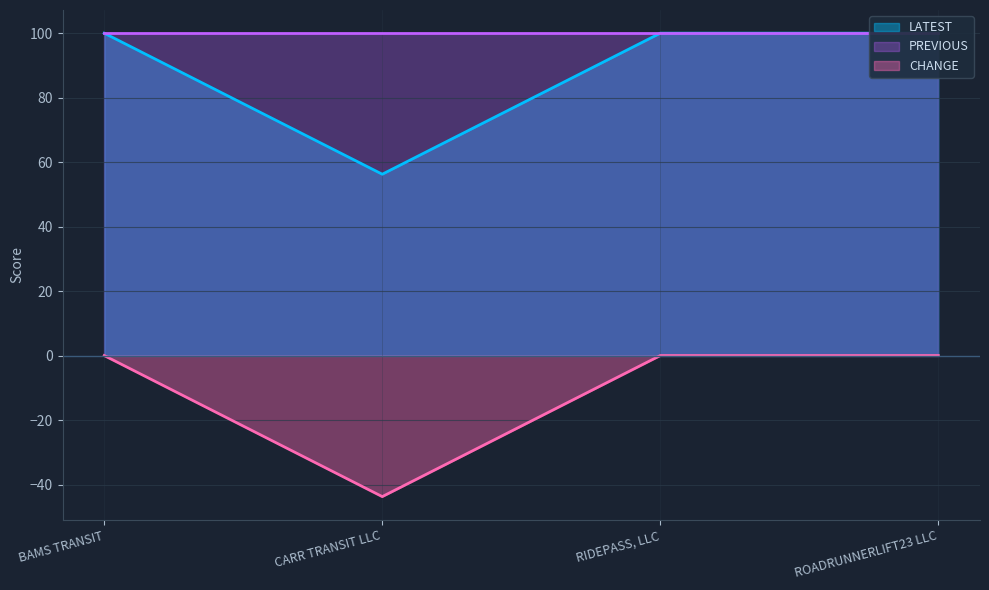

Which has a higher value, BAMS TRANSIT or RIDEPASS, LLC?

BAMS TRANSIT